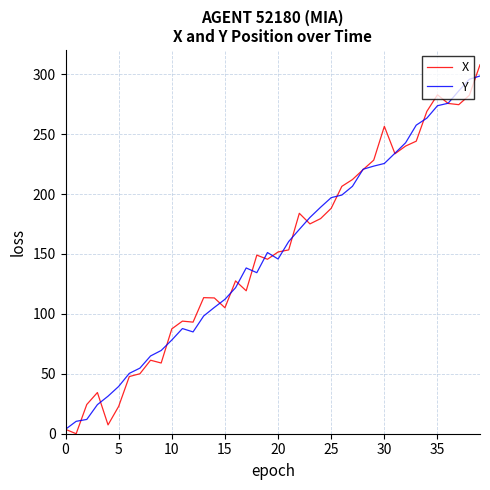

Which series has the widest spread of values?

X